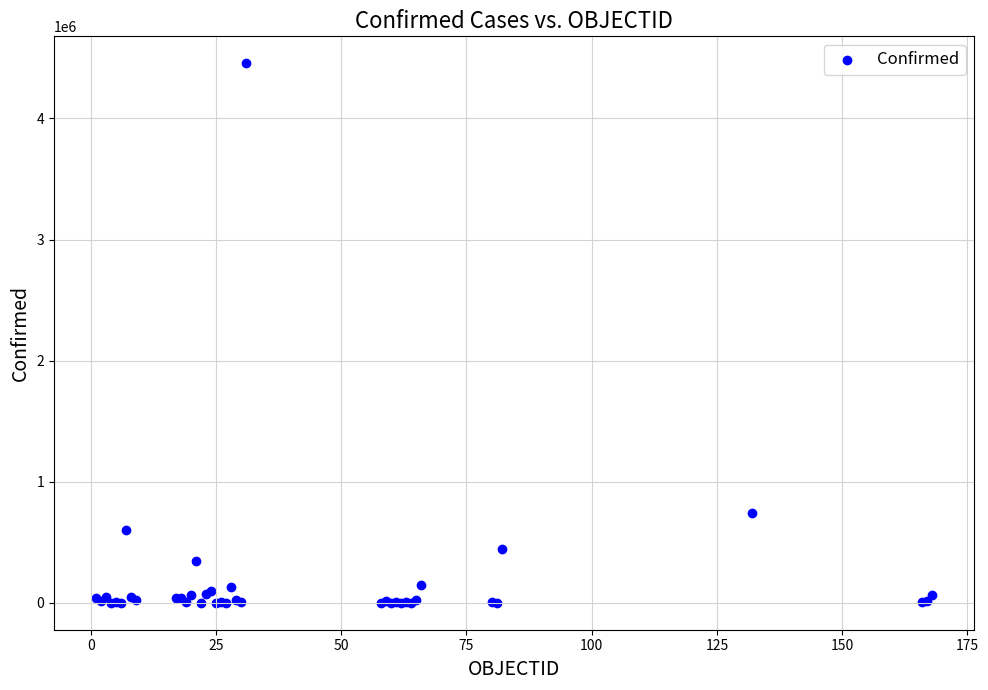

What Y value in the scatter plot is closest to 2227740?

743945